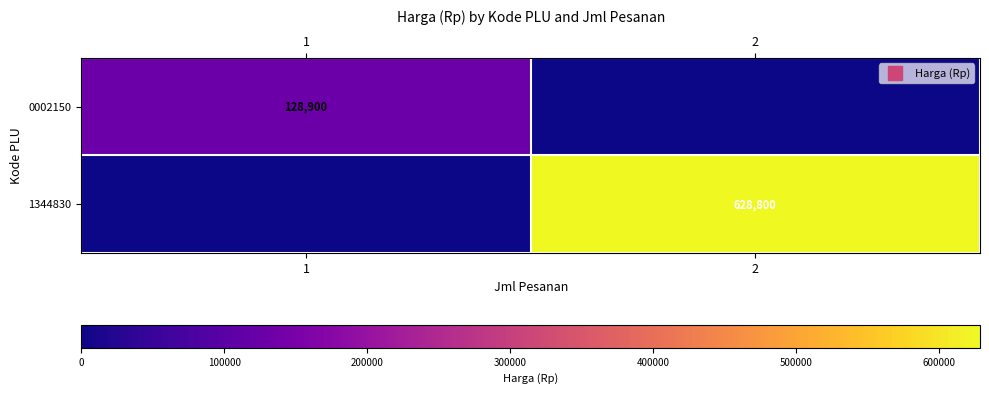

True or false: 1344830 has a value of 0 at 1.

True